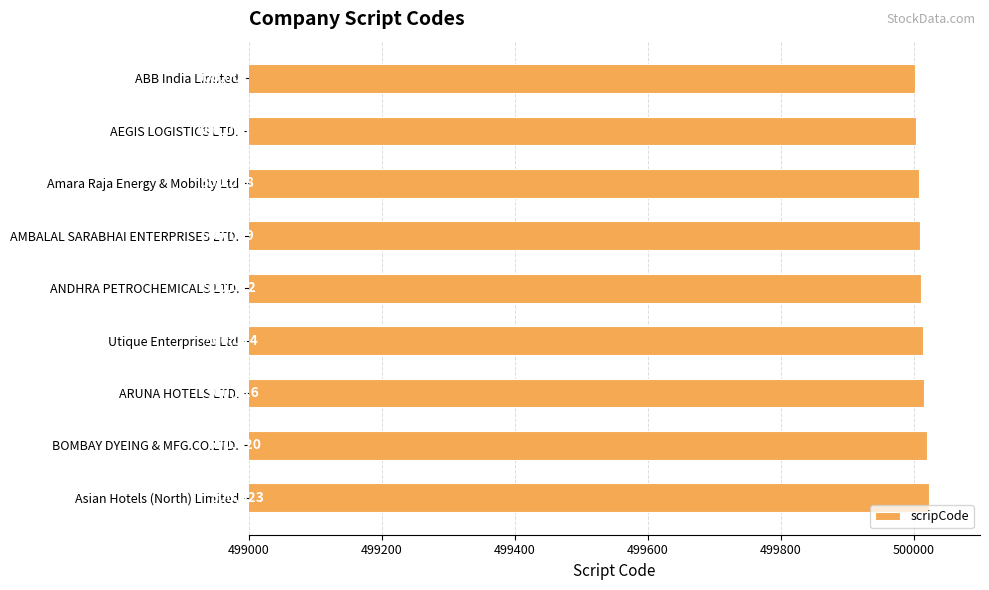

How many categories are shown in the chart?

9